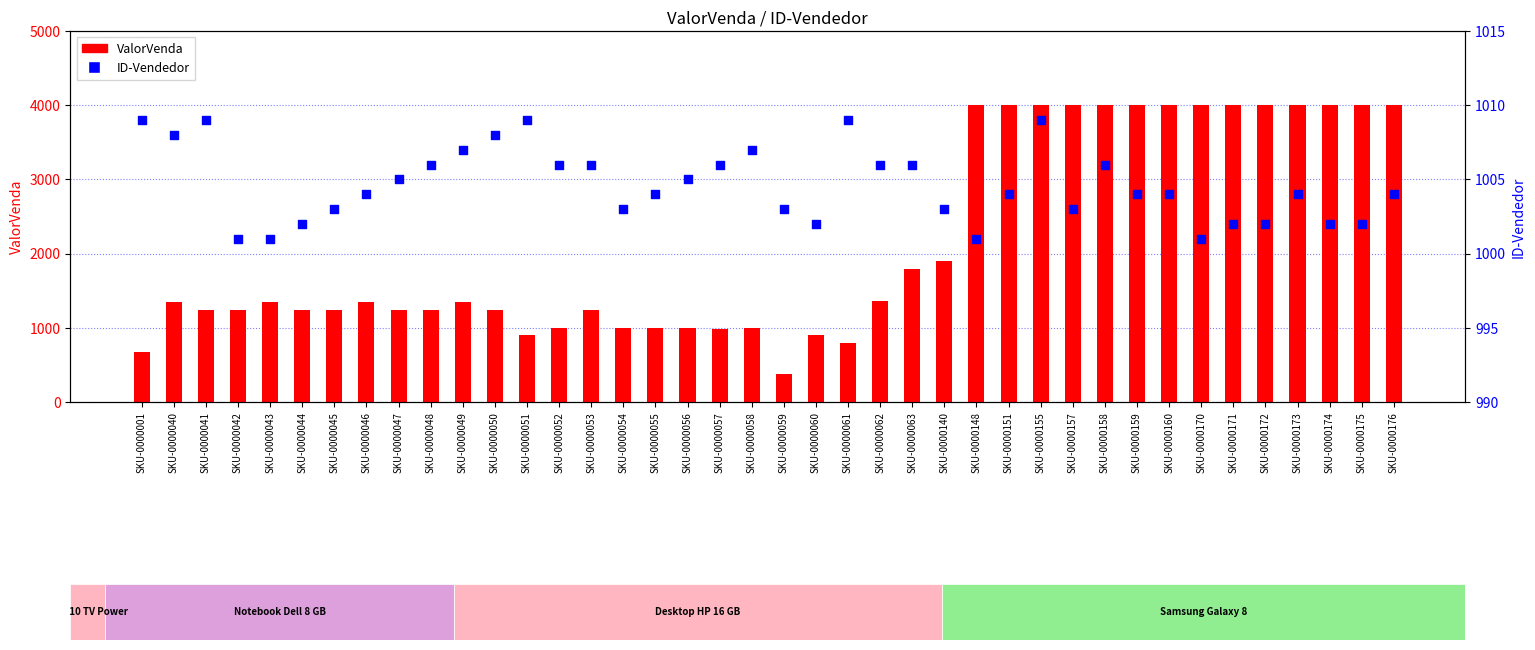

What are all the series names shown in the legend?

ValorVenda, ID-Vendedor